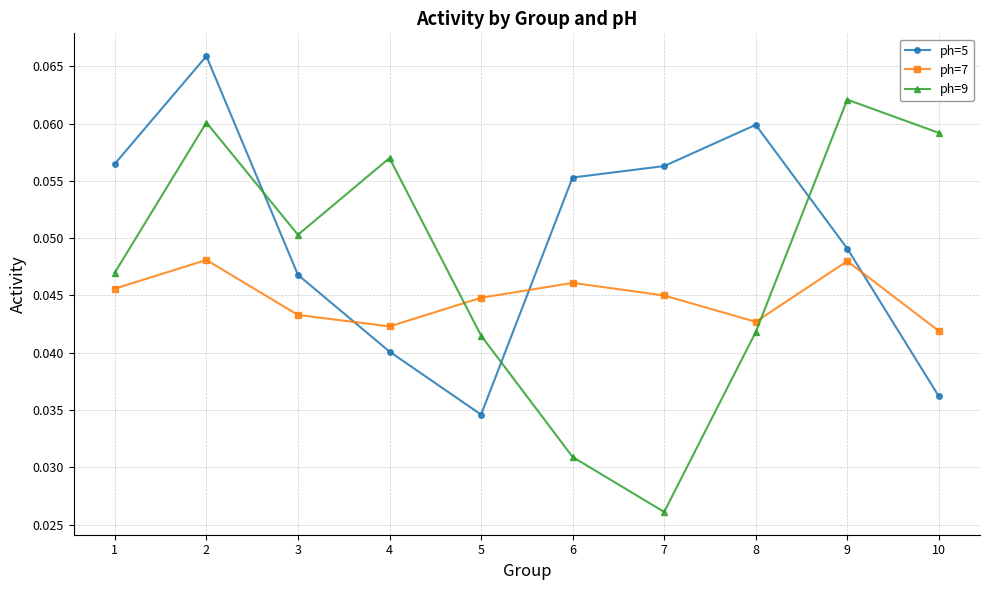

True or false: ph=9 and ph=5 cross at least once.

True